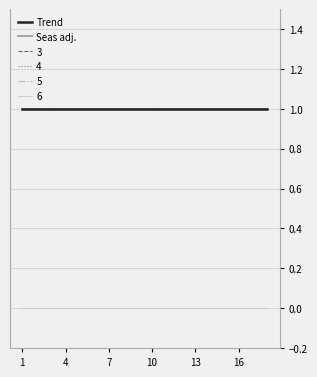

True or false: 6 has more than 2 interior local peaks.

False